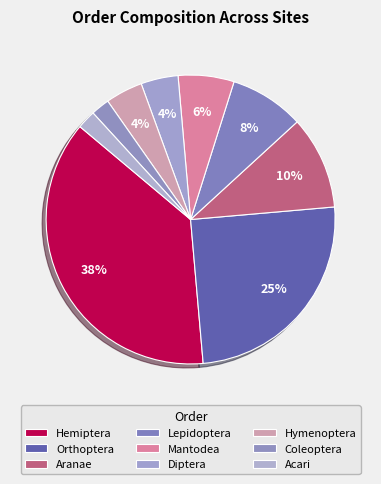

Count the number of slices in the pie.

9